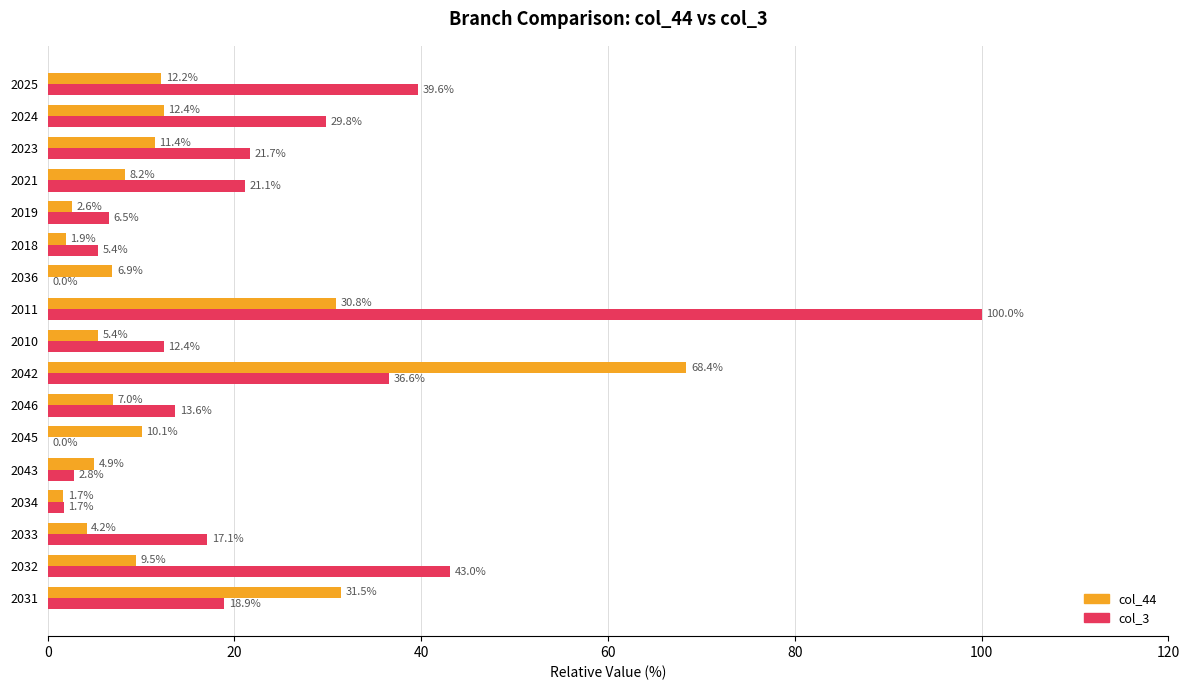

Is the value of col_44 at 2011 greater than the value of col_3 at 2031?

Yes